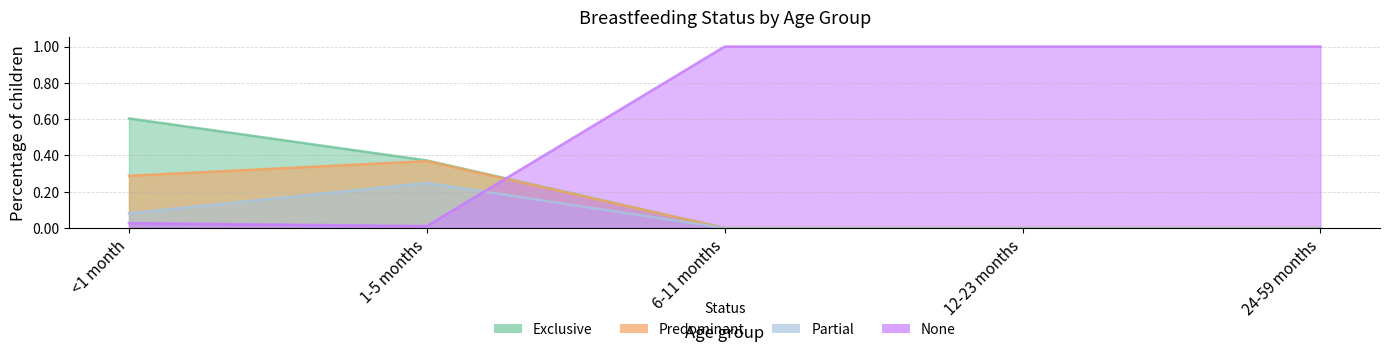

What is the spread (max minus min) of values at 1-5 months?

0.4